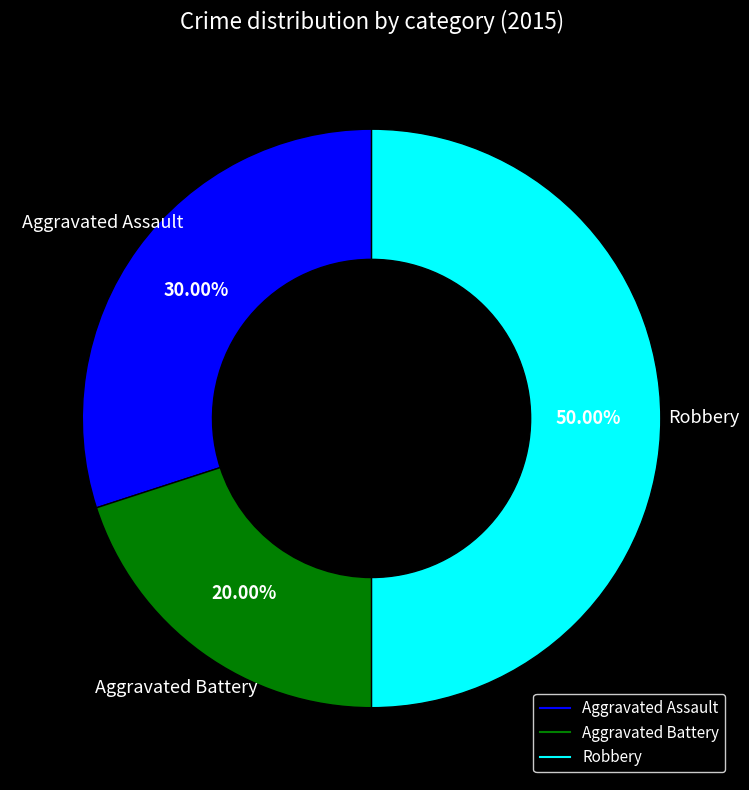

Count the number of slices in the pie.

3